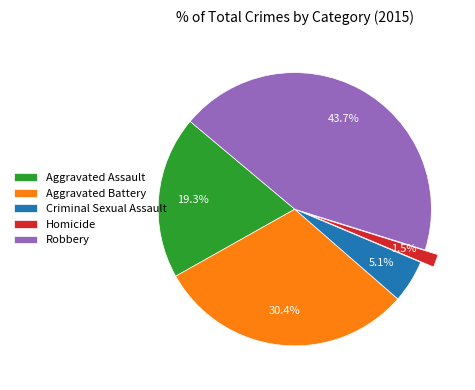

Is there a majority slice in this chart?

No